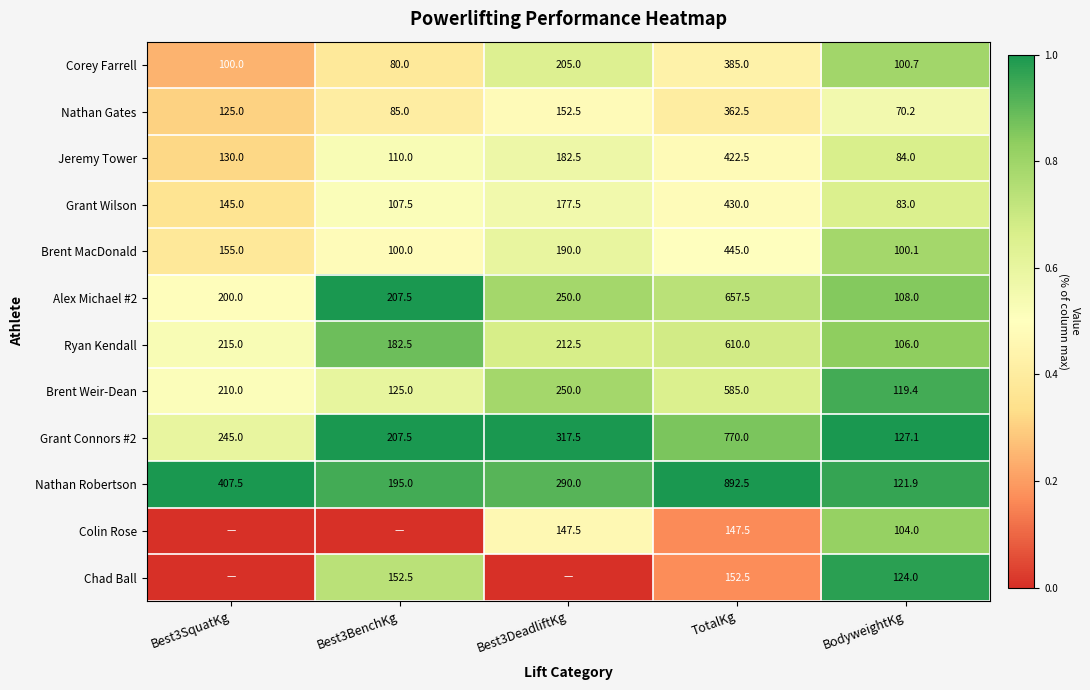

The Corey Farrell series shows 100.0 at Best3SquatKg. True or false?

True